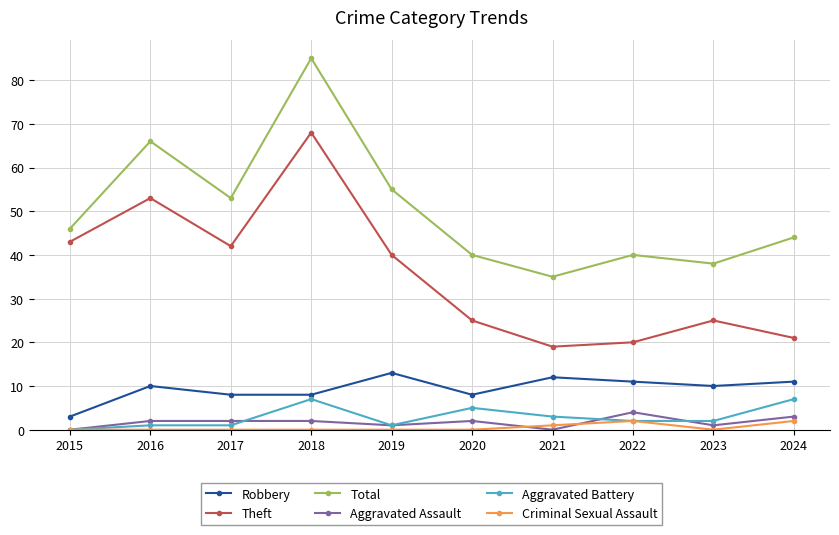

The Robbery series shows 11 at 2022. True or false?

True